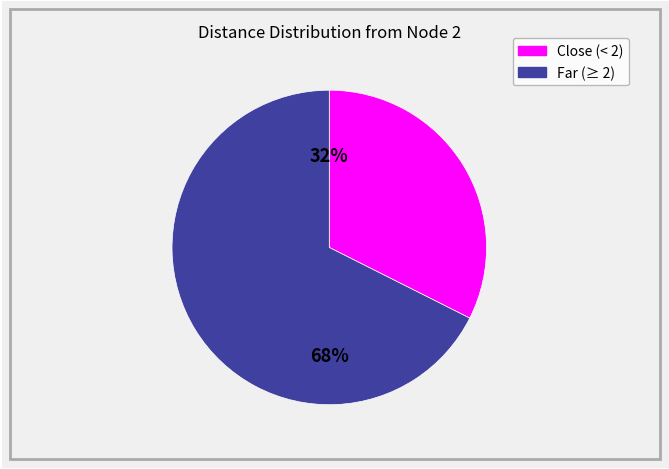

To the nearest percent, what is the average slice percentage?

50%